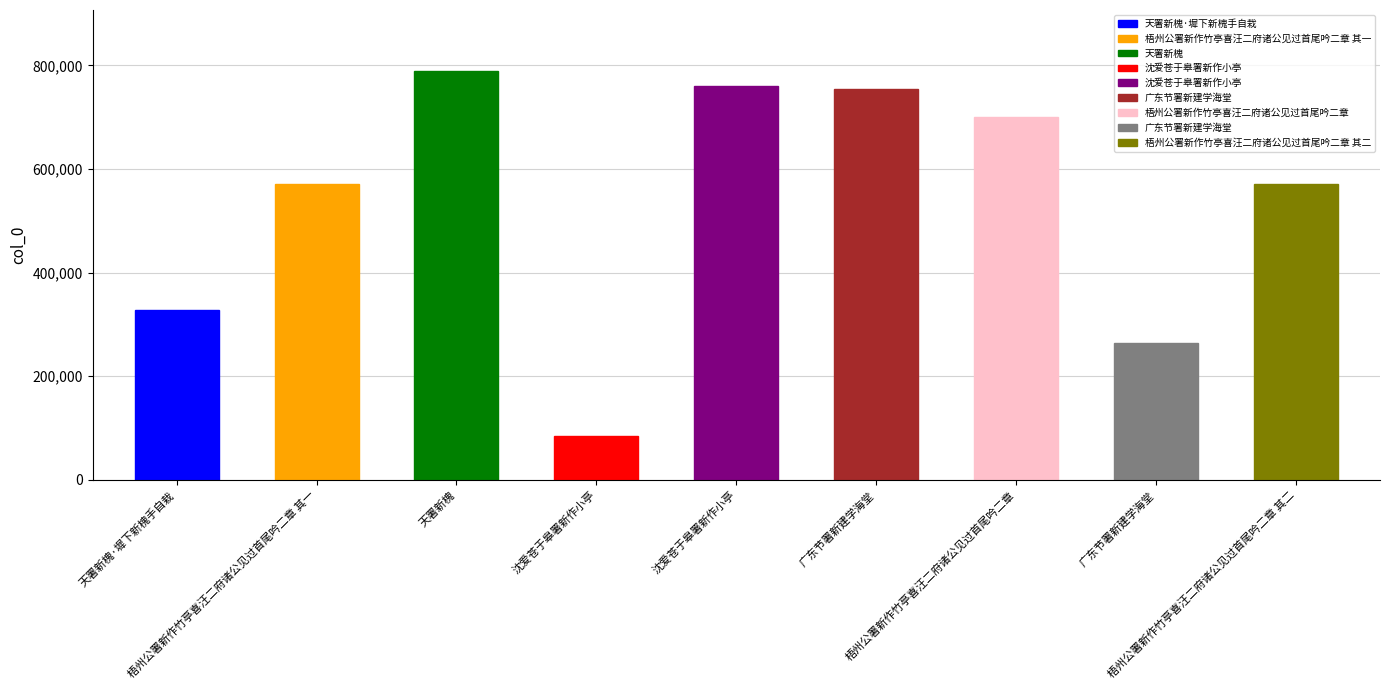

What is the change in value from 梧州公署新作竹亭喜汪二府诸公见过首尾吟二章 其一 to 广东节署新建学海堂?

+183310